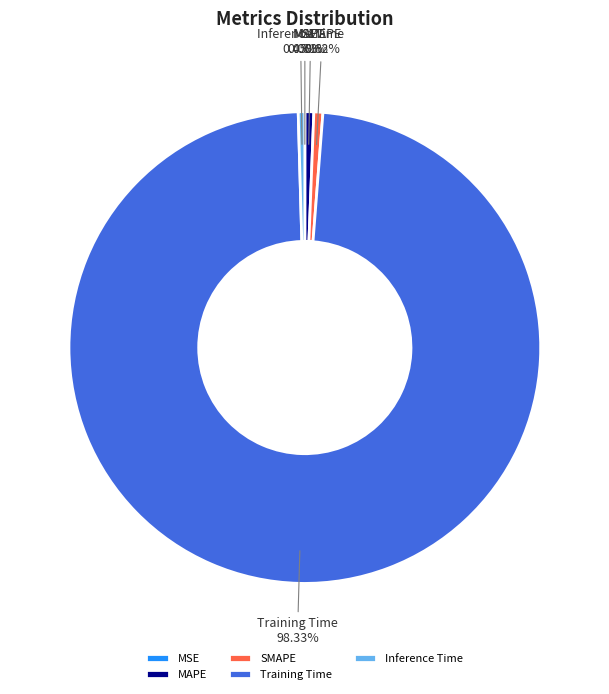

To the nearest percent, what percentage of the pie is Training Time?

98%